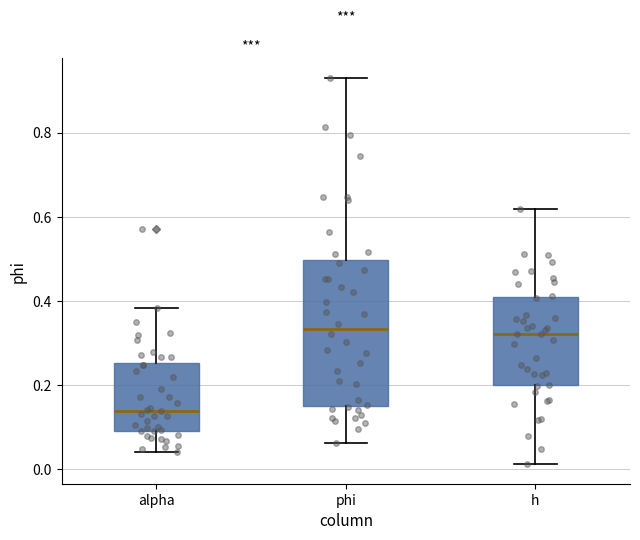

Reading left to right, read every box against the y-axis: the position of its median line, the range the box covers, and the ends of its whiskers. The values are not printed on the chart, so give them approximately, as read against the axis.

alpha: median 0.14, box 0.10 to 0.26, whiskers 0.04 to 0.38
phi: median 0.34, box 0.16 to 0.50, whiskers 0.06 to 0.94
h: median 0.32, box 0.20 to 0.40, whiskers 0.02 to 0.62